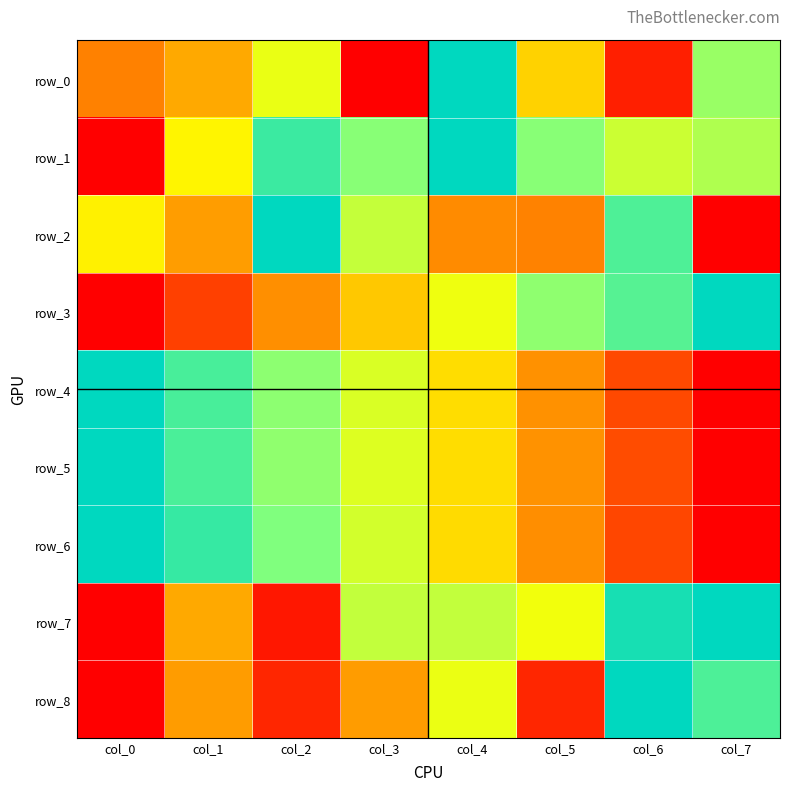

Rank the series by their maximum value, from lowest to highest.

row_0, row_1, row_2, row_3, row_4, row_5, row_6, row_7, row_8